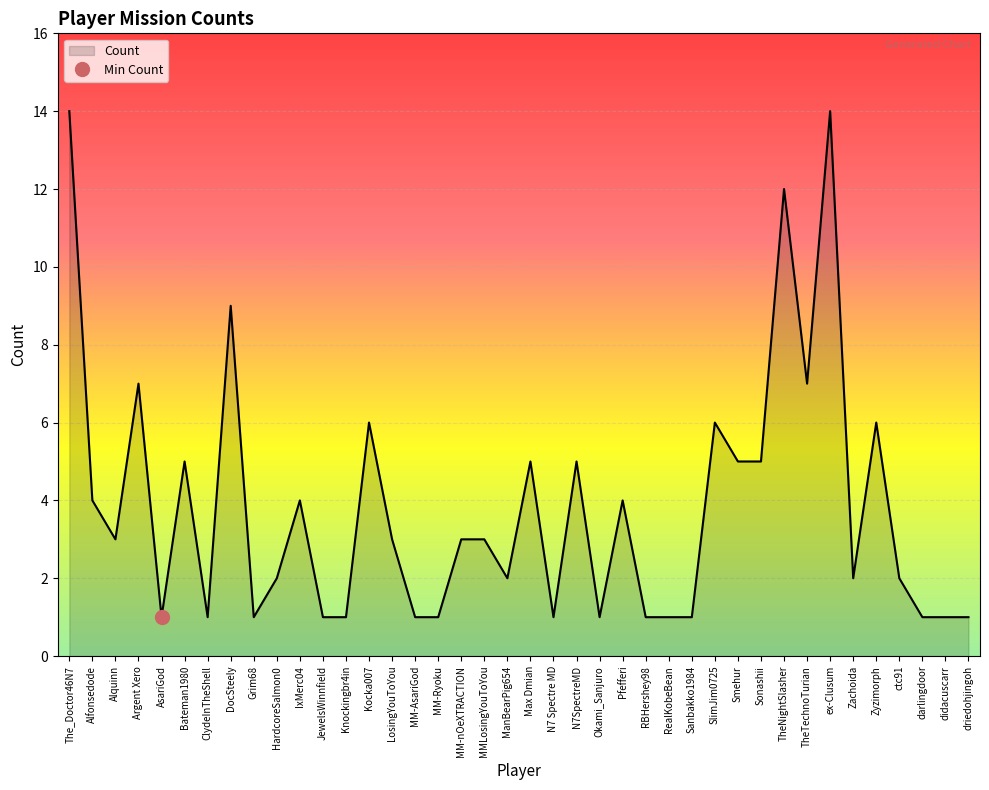

What is the change in value from Argent Xero to Sanbakko1984?

-6